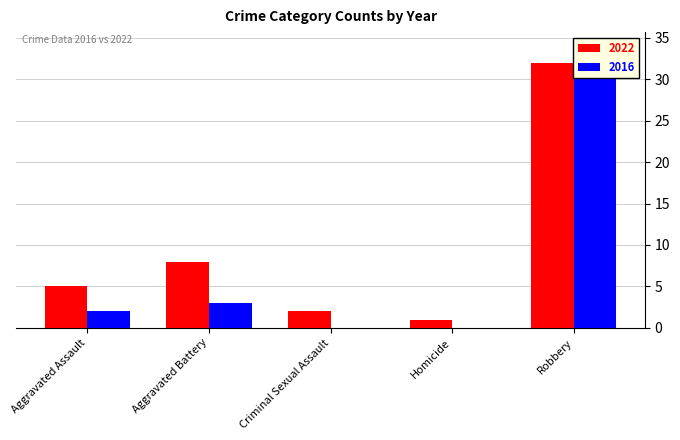

What is the sum of all 2022 values?

48